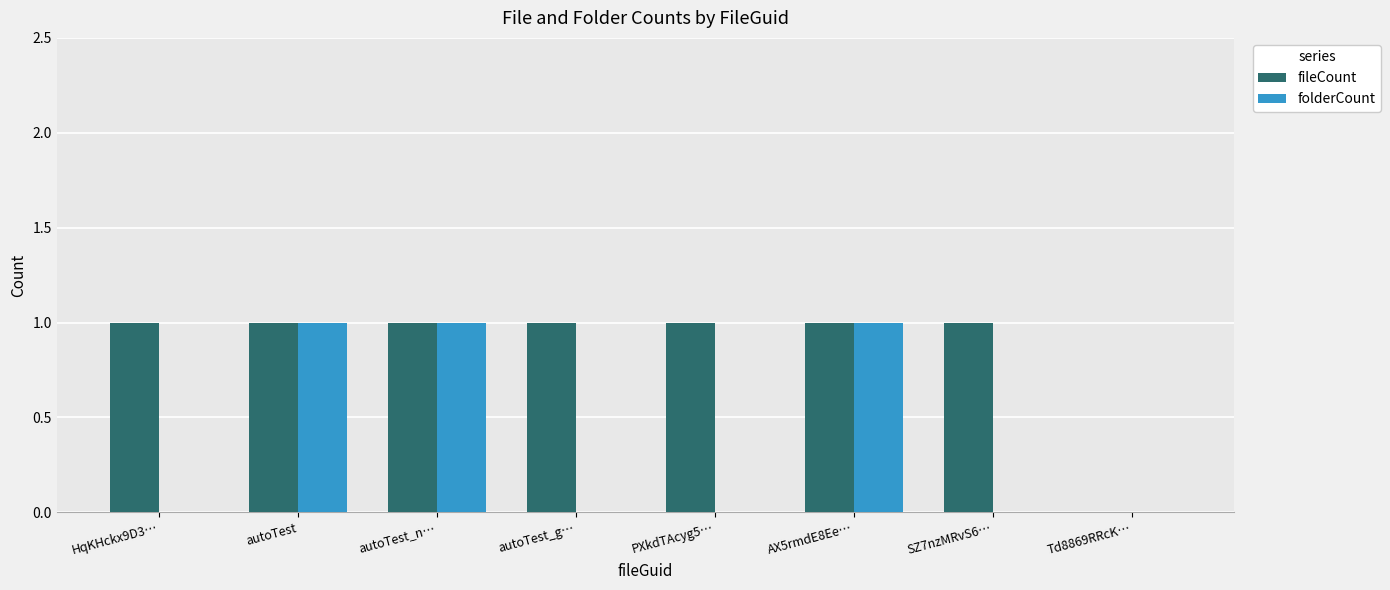

The fileCount series shows 1 at autoTest. True or false?

True